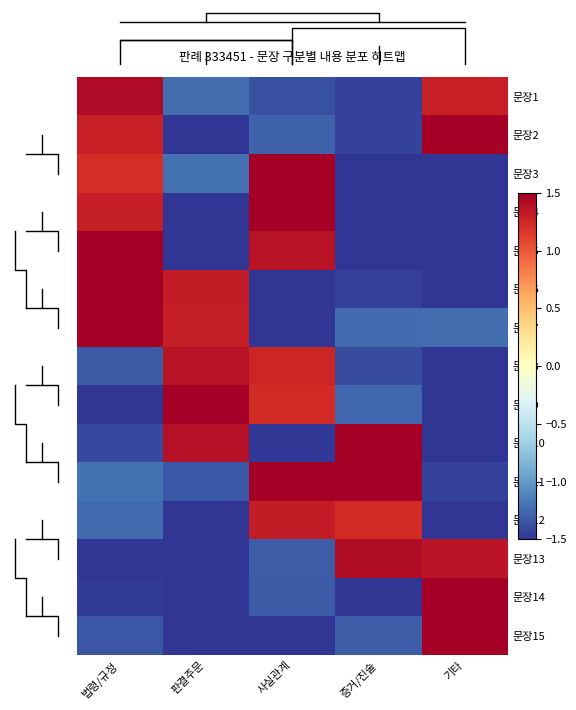

What is the difference between the second highest and minimum values in the 문장9 series?

2.7